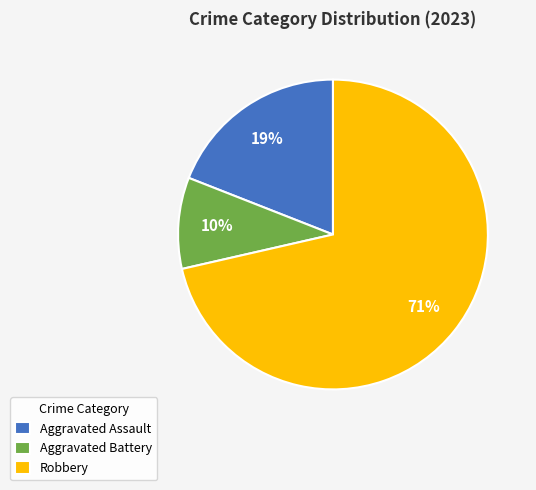

What is the largest slice in the pie chart?

Robbery